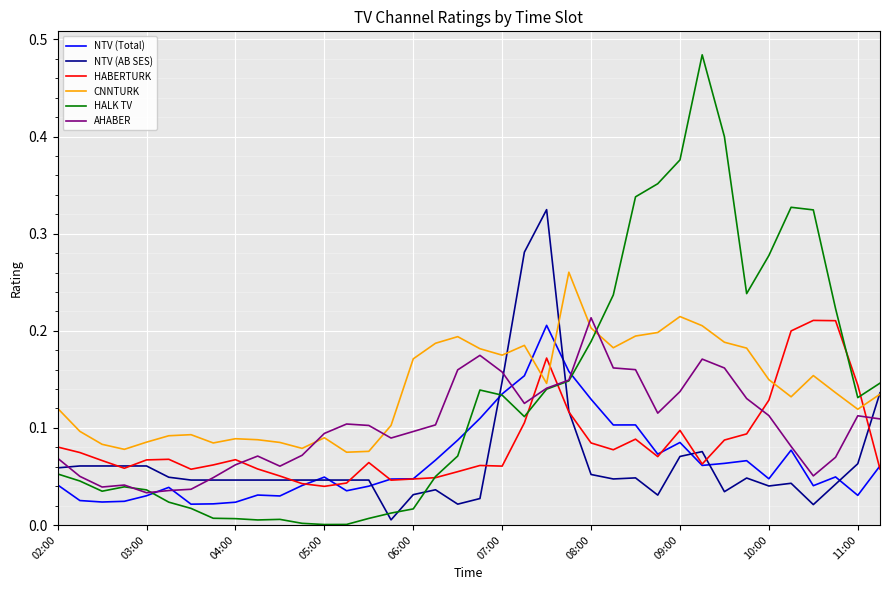

Which series has the largest total across all categories?

CNNTURK